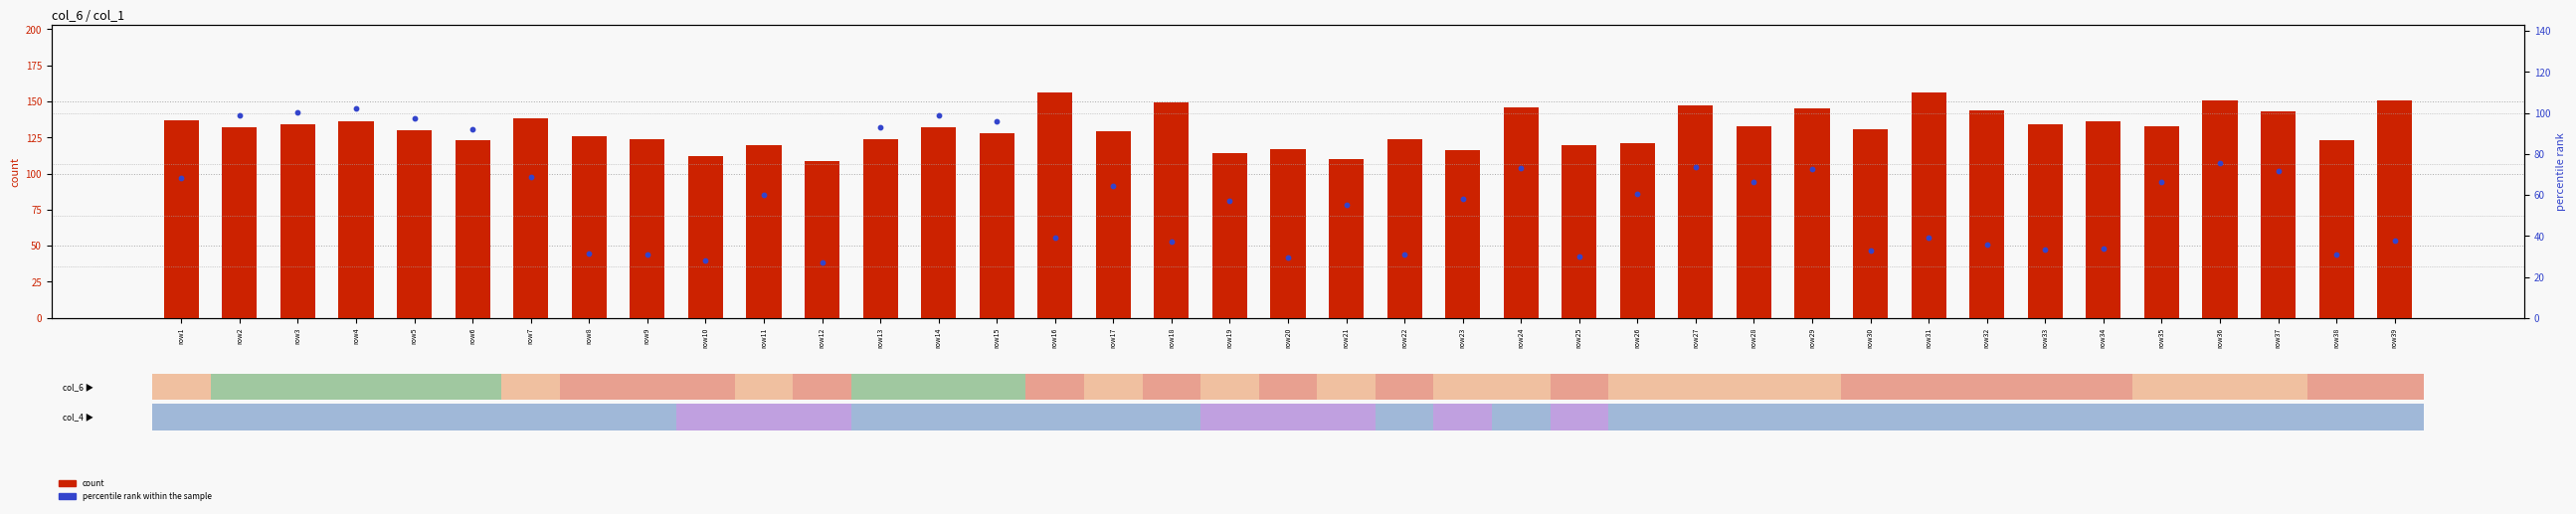

Which series reaches the minimum Y coordinate?

percentile rank within the sample